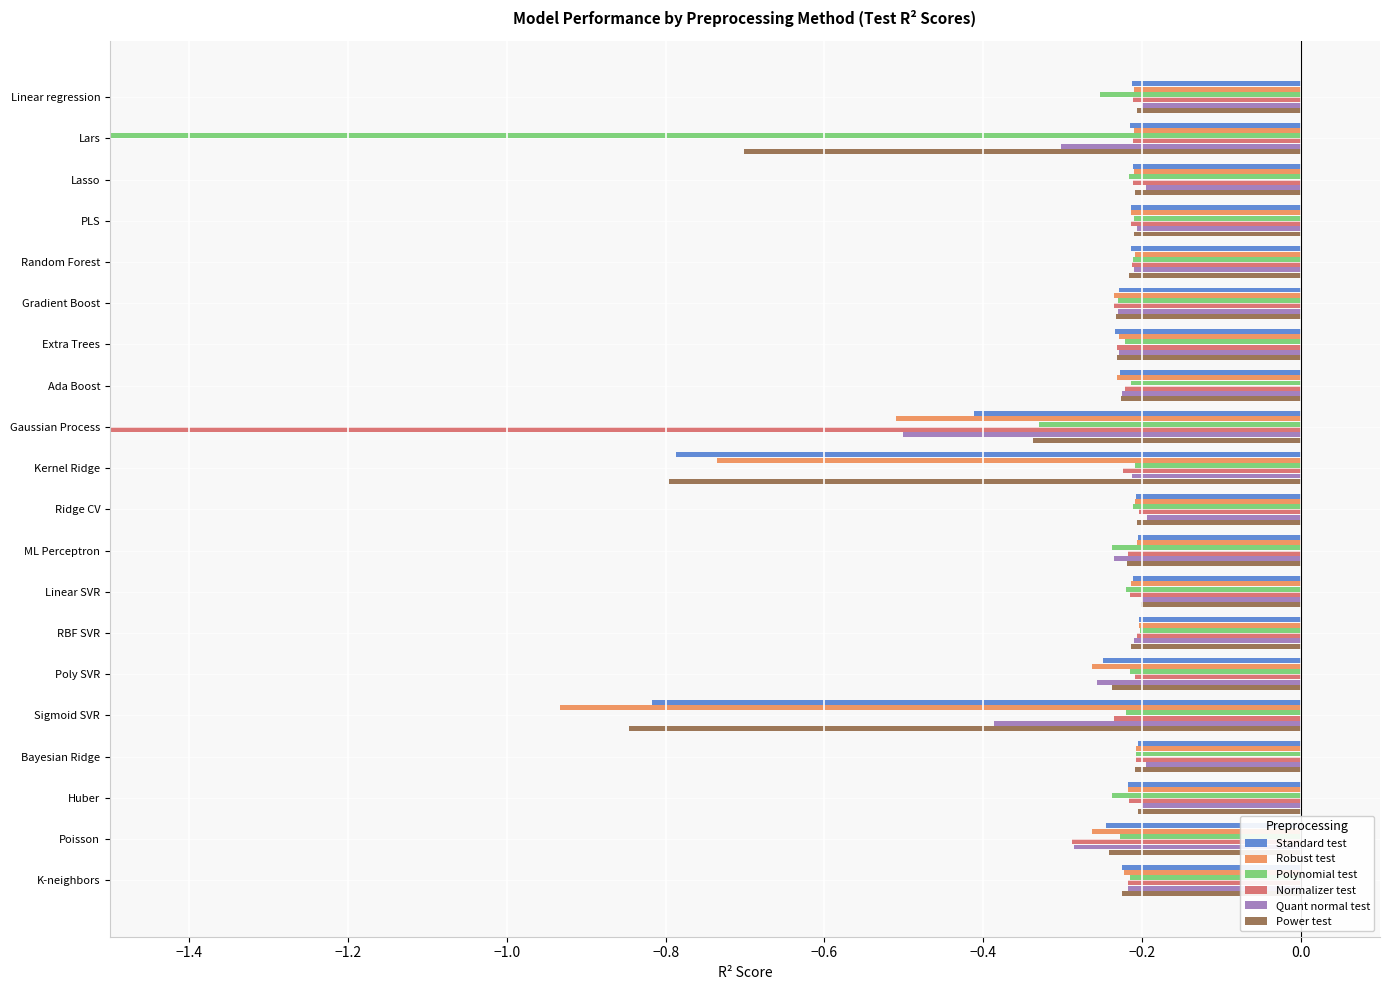

Is the value of Polynomial test at PLS greater than the value of Quant normal test at Gaussian Process?

Yes